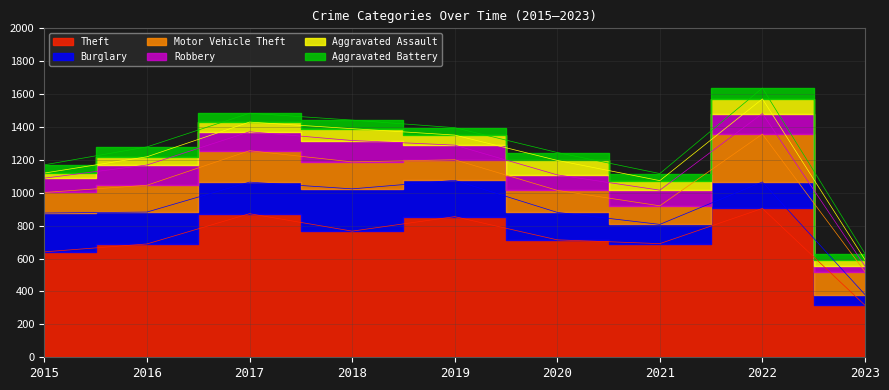

True or false: Theft has more than 0 interior local peaks.

True